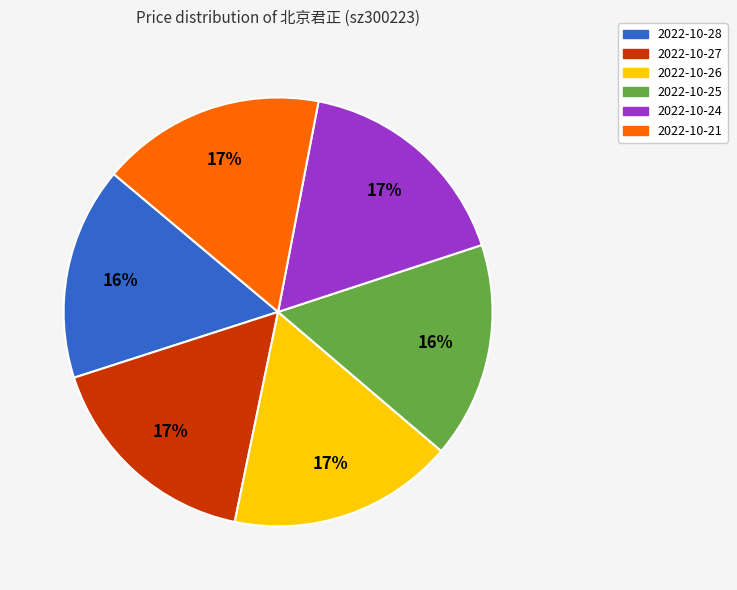

To the nearest percent, what percentage of the pie is 2022-10-21?

17%